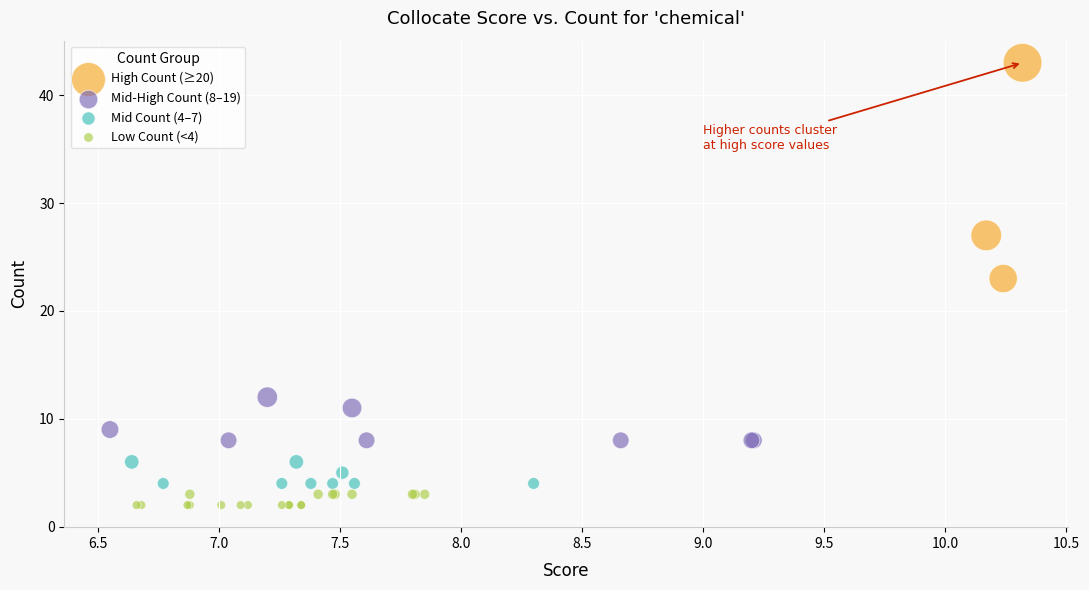

Which series contains the lowest Y value?

Low Count (<4)